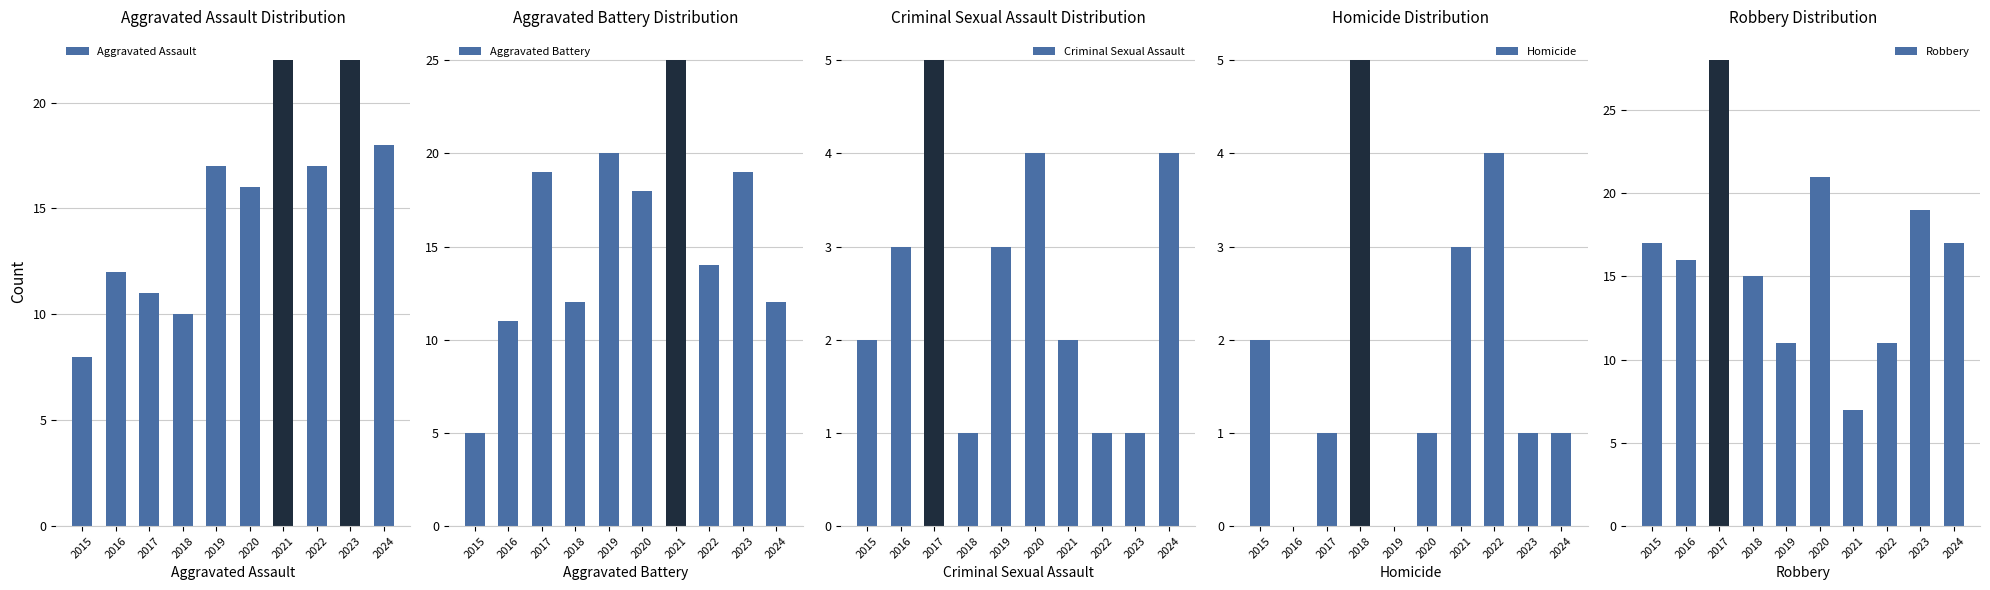

What is the spread (max minus min) of values at 2016?

16